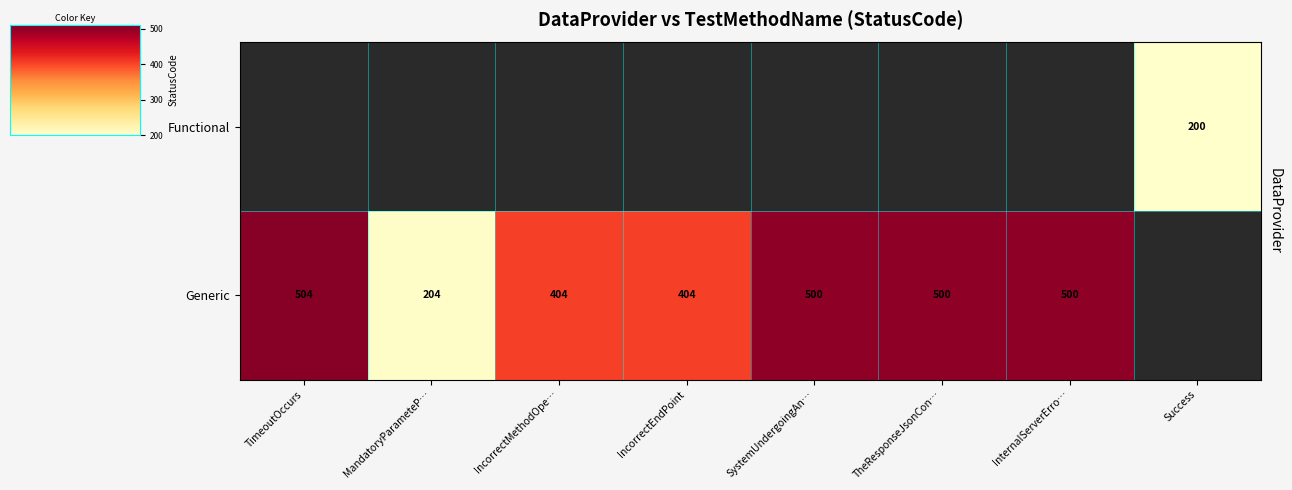

What is the difference between the Generic values at IncorrectEndPoint and MandatoryParameteP…?

200